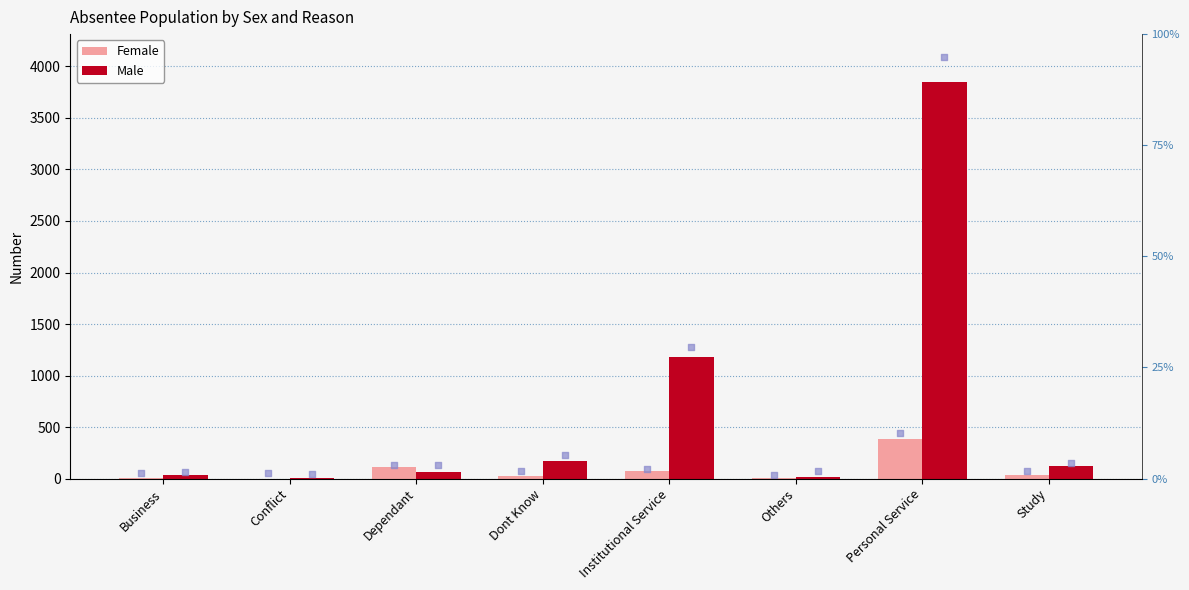

What is the total value across all series at Study?

158